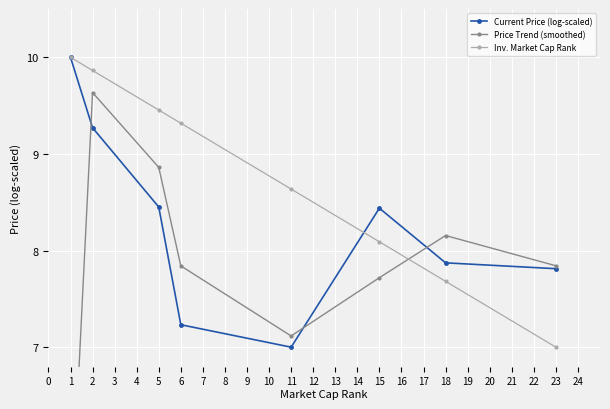

At which category does Current Price (log-scaled) reach its first local valley?

11